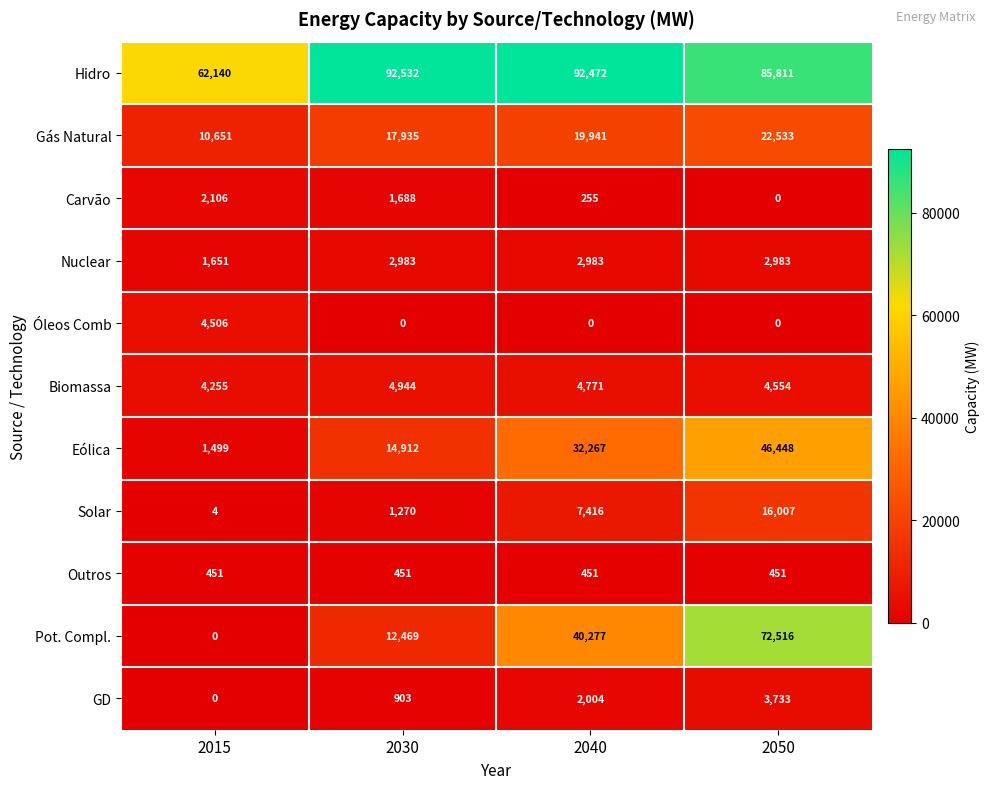

How many GD values are between 903 and 3733?

3